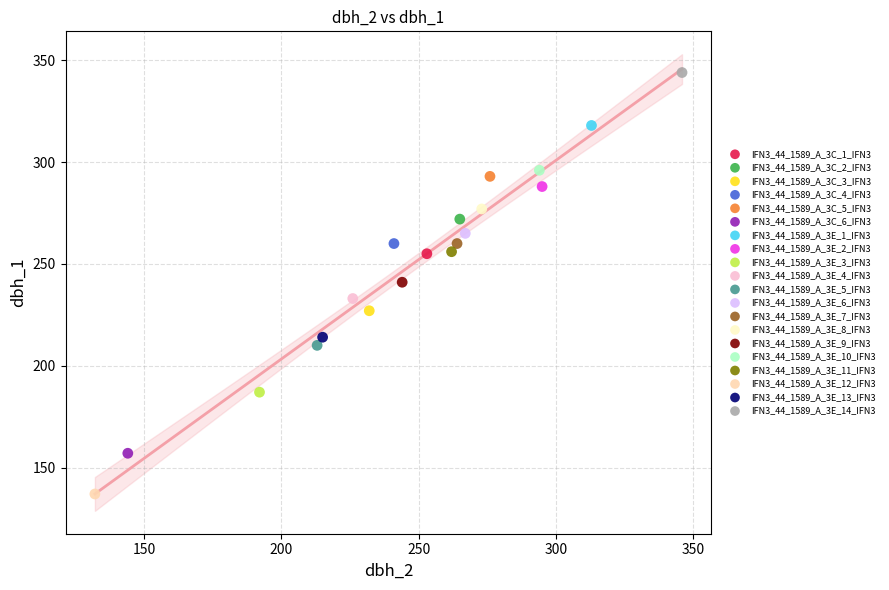

Which series reaches the minimum Y coordinate?

IFN3_44_1589_A_3E_12_IFN3